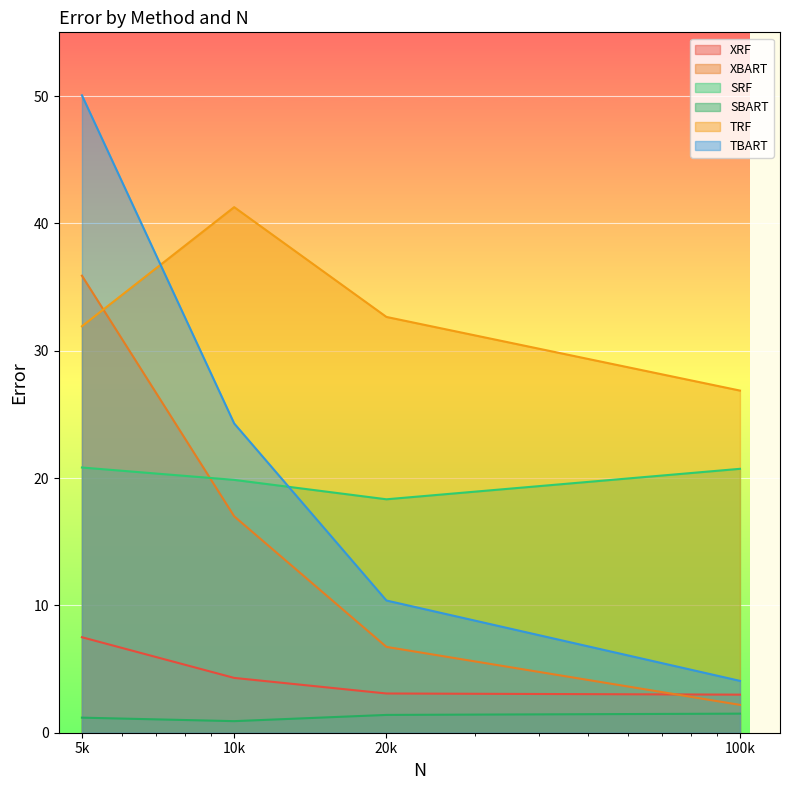

What are all the series names shown in the legend?

XRF, XBART, SRF, SBART, TRF, TBART